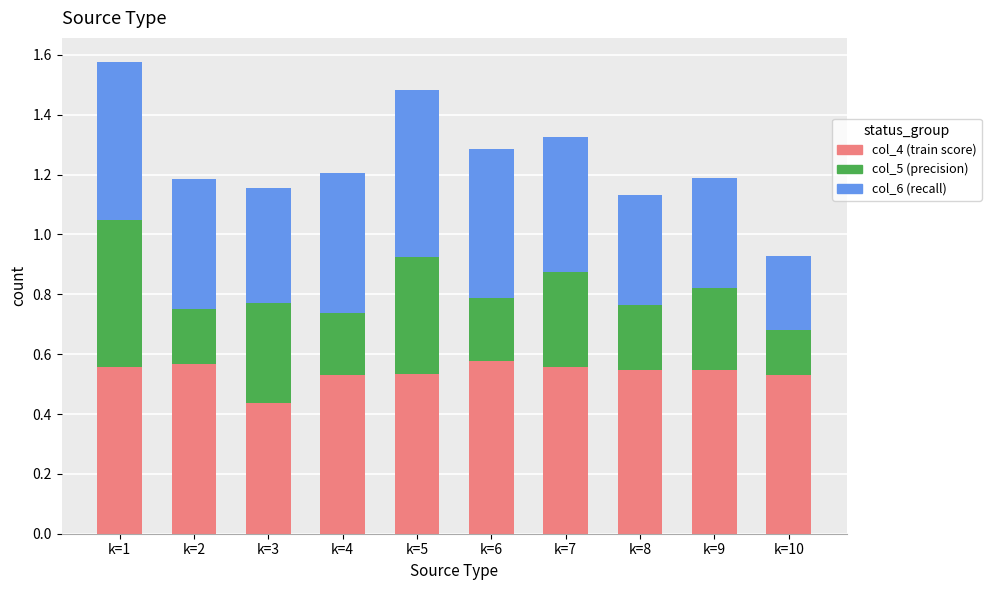

What is the total value across all series at k=5?

1.5